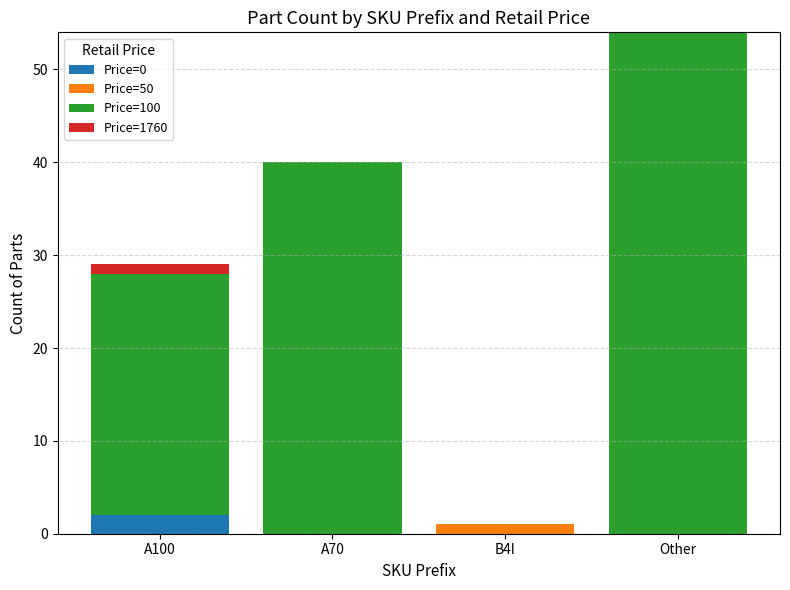

Count the number of categories in the chart.

4